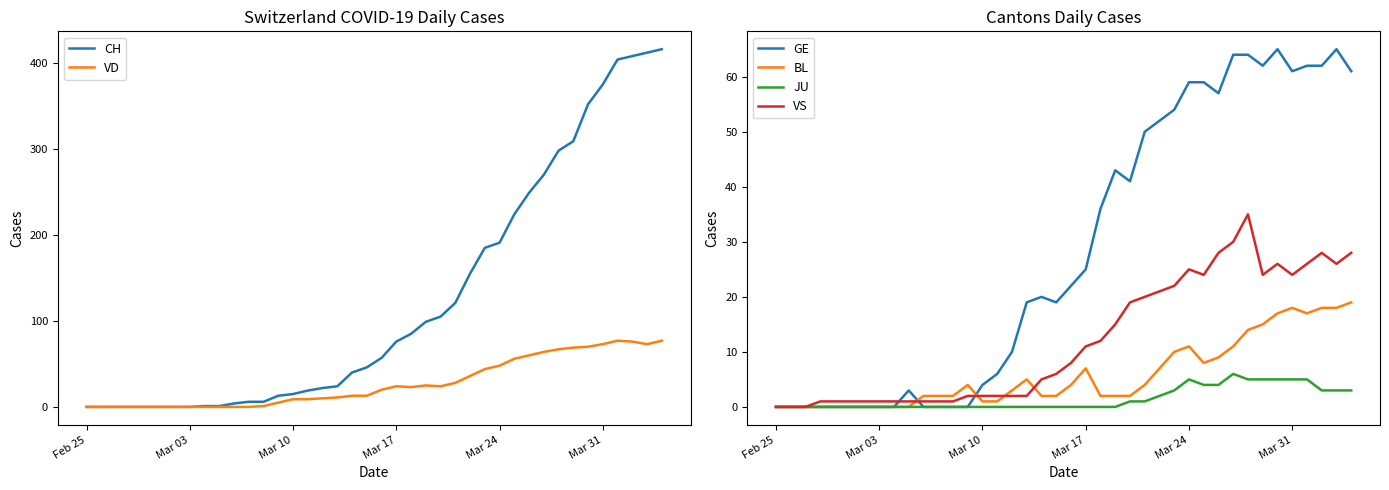

Is it true that GE equals 85 at Mar 31?

False